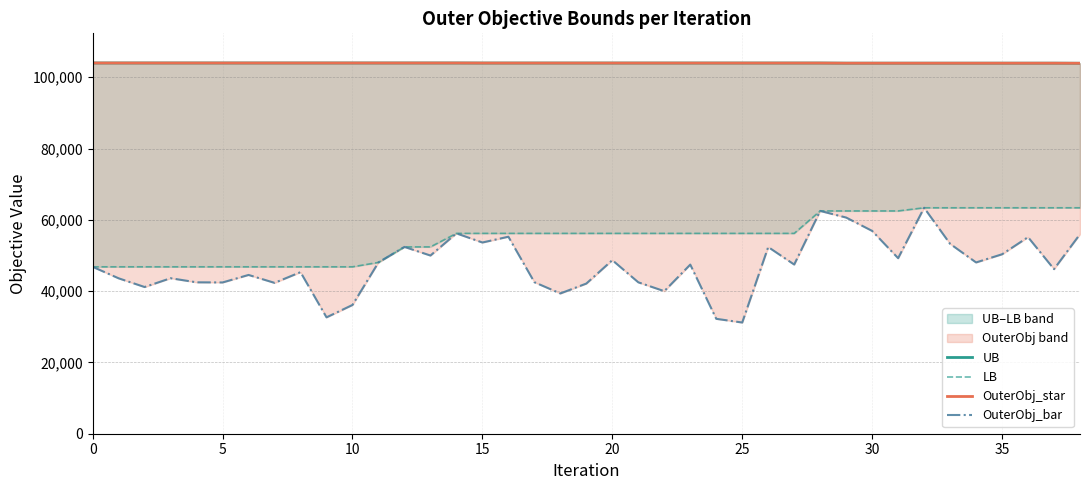

True or false: UB has a value of 160342 at 33.

False